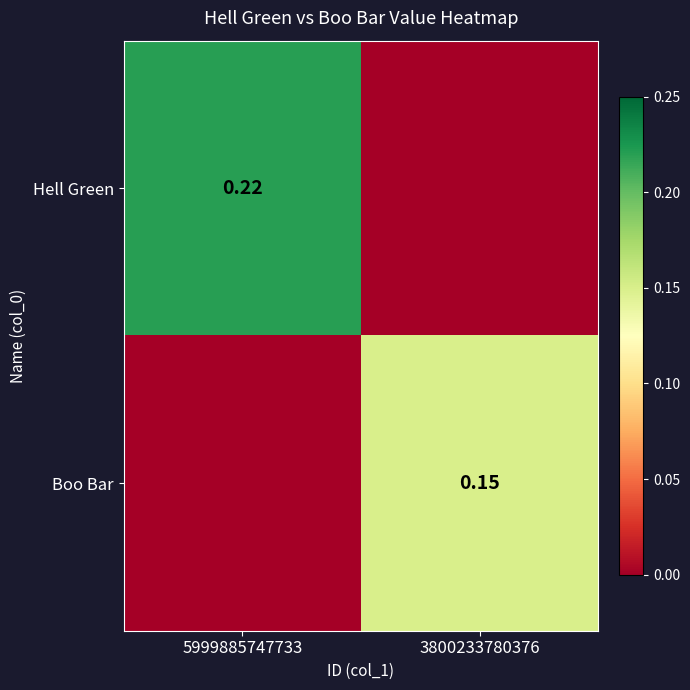

Which category has the highest value across all series?

5999885747733